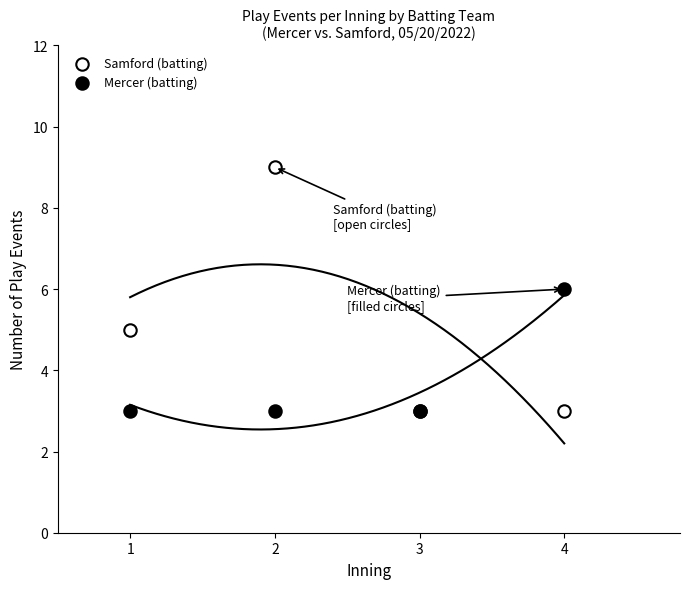

Which series reaches the minimum Y coordinate?

Samford (batting)